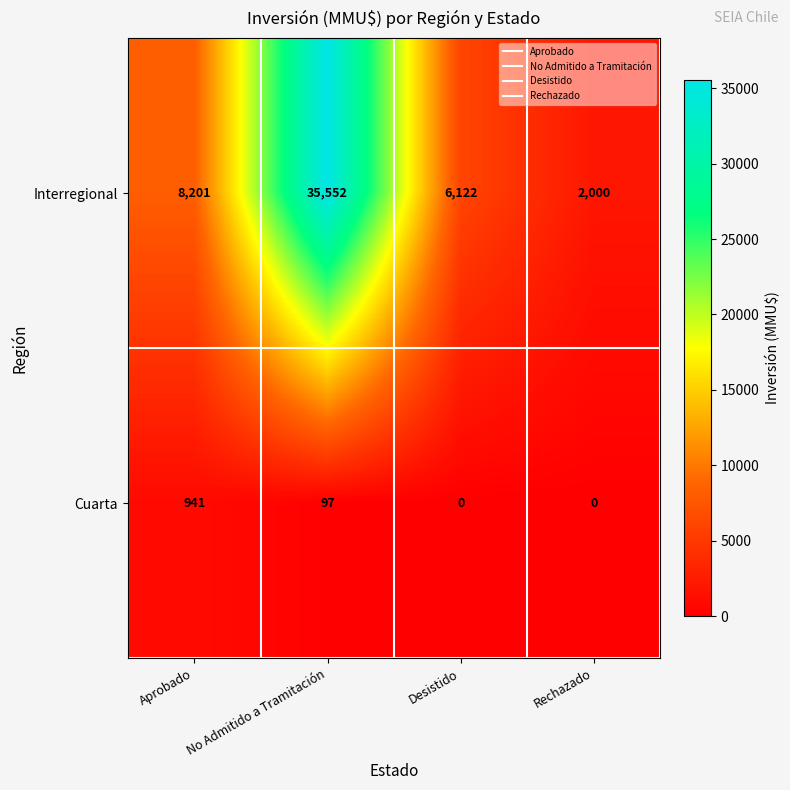

What is the total value across all series at No Admitido a Tramitación?

35649